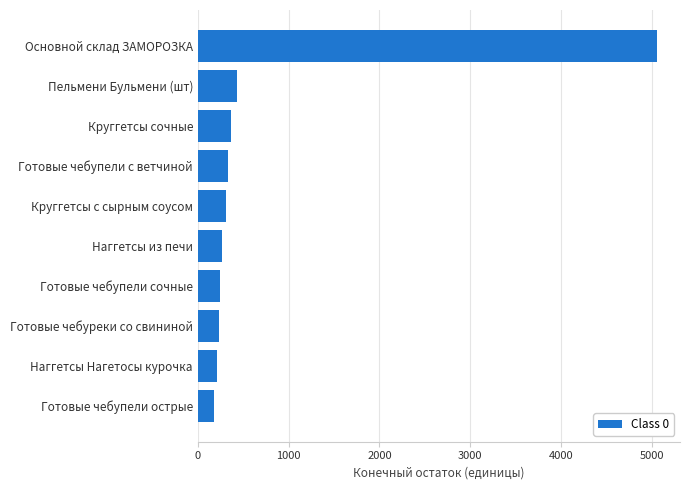

Is it true that the value at Наггетсы Нагетосы курочка is 210.0?

True